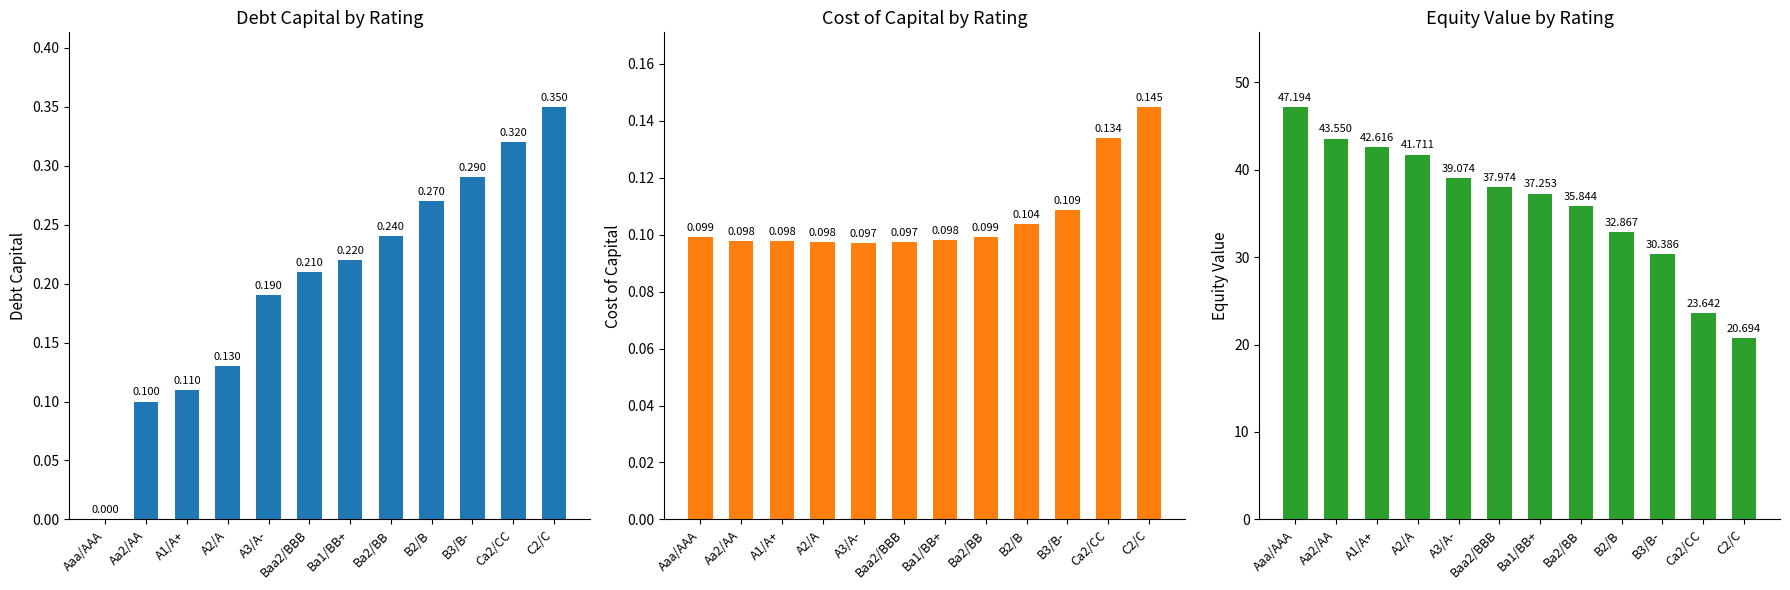

The value of equity_value at A1/A+ is 42.6. True or false?

True